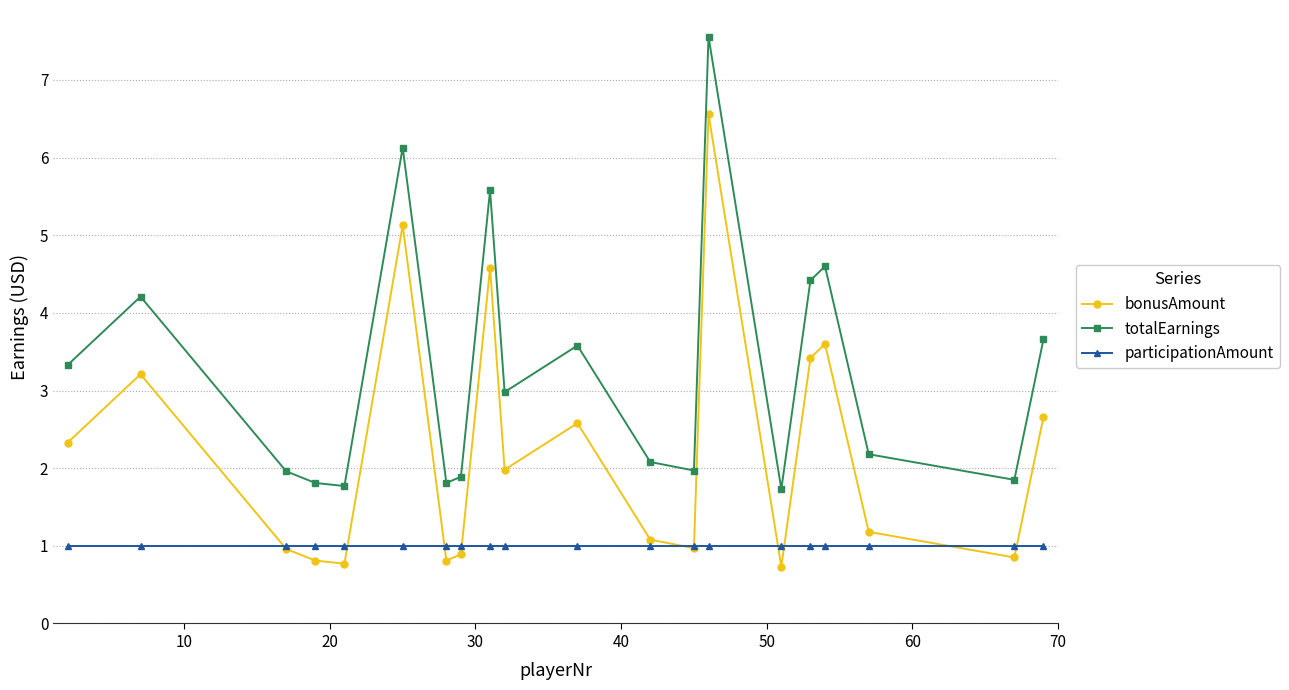

What is the value of the participationAmount point at the 10th from the left?

1.0